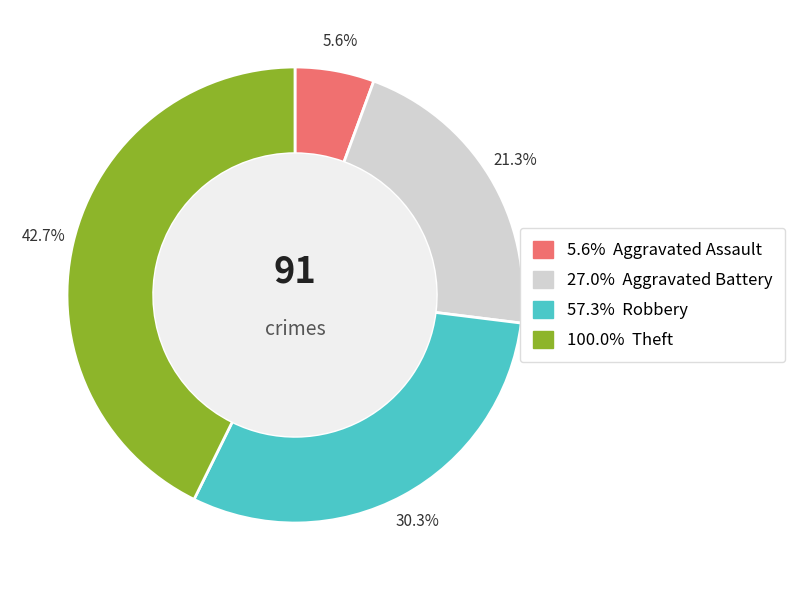

Is there a majority slice in this chart?

No